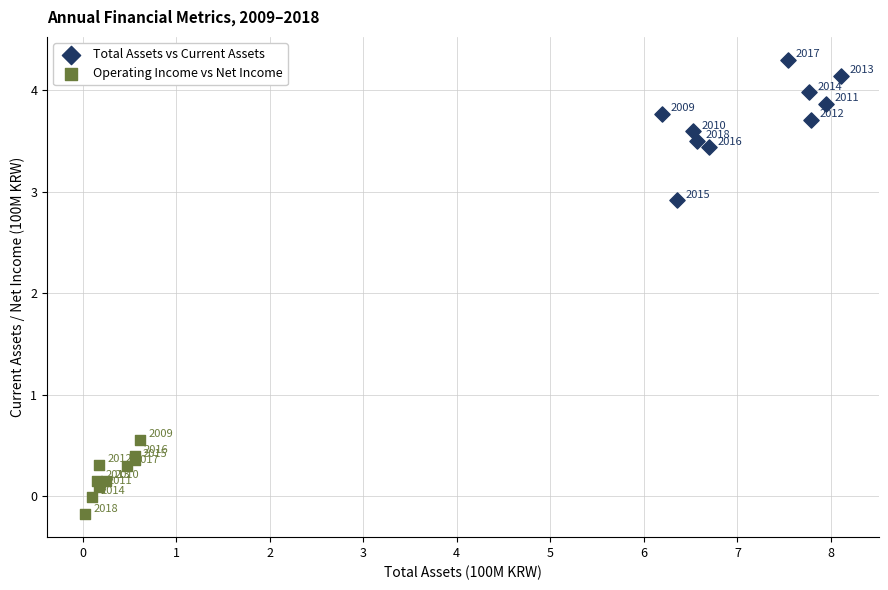

Which series reaches the minimum Y coordinate?

Operating Income vs Net Income